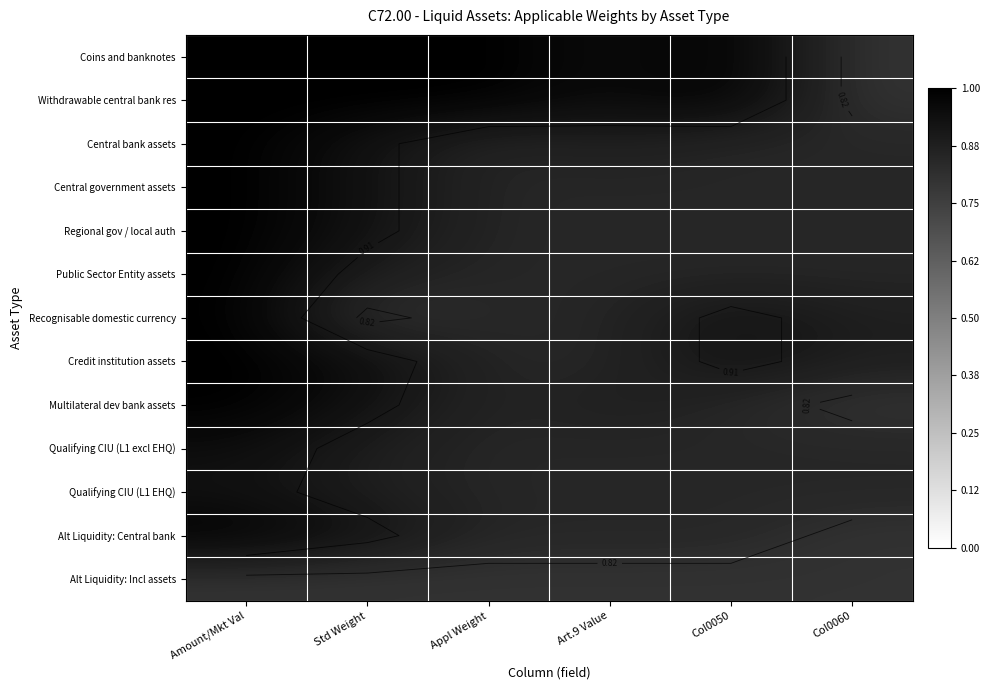

Rank the series by their maximum value, from highest to lowest.

Coins and banknotes, Withdrawable central bank res, Central bank assets, Central government assets, Regional gov / local auth, Public Sector Entity assets, Recognisable domestic currency, Credit institution assets, Multilateral dev bank assets, Alt Liquidity: Central bank, Qualifying CIU (L1 excl EHQ), Qualifying CIU (L1 EHQ), Alt Liquidity: Incl assets